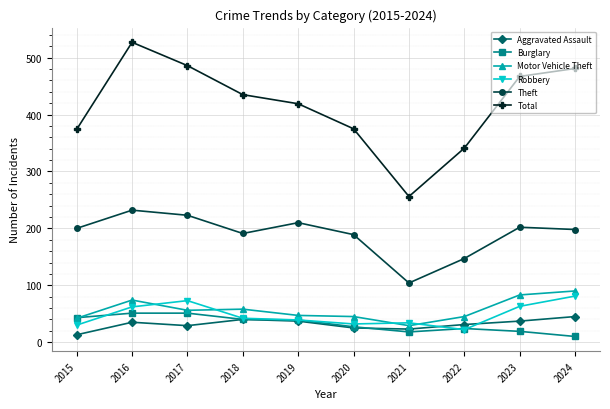

Is it true that Theft equals 352 at 2019?

False